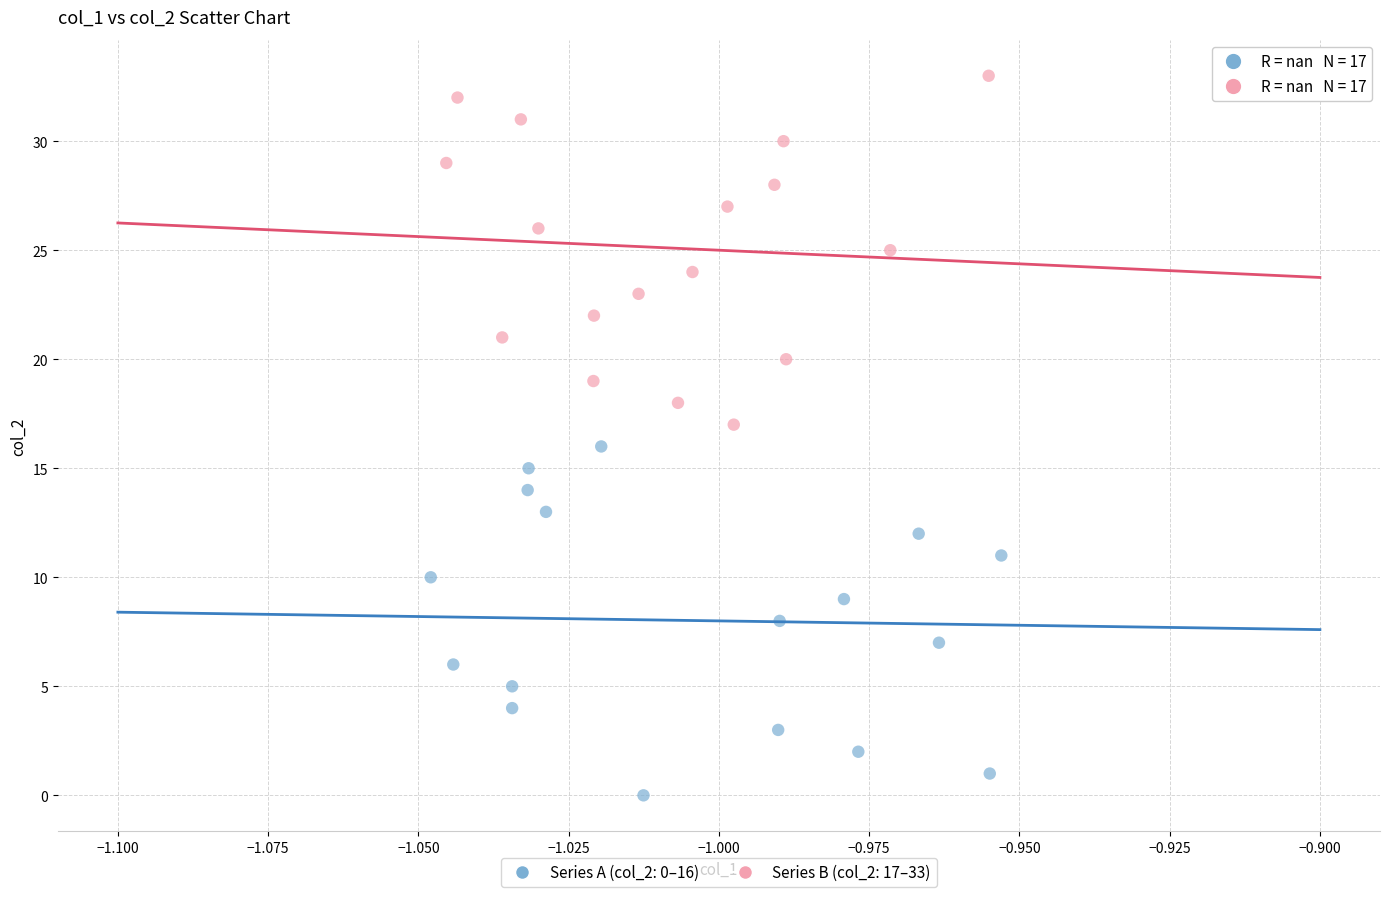

Which series contains the lowest Y value?

Series A (col_2: 0–16)